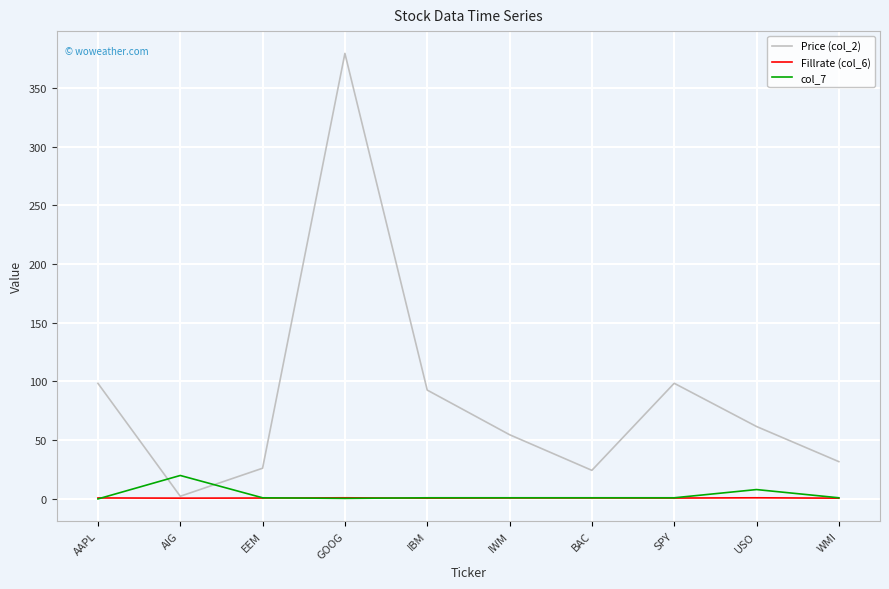

Which series has the largest range (max minus min)?

Price (col_2)